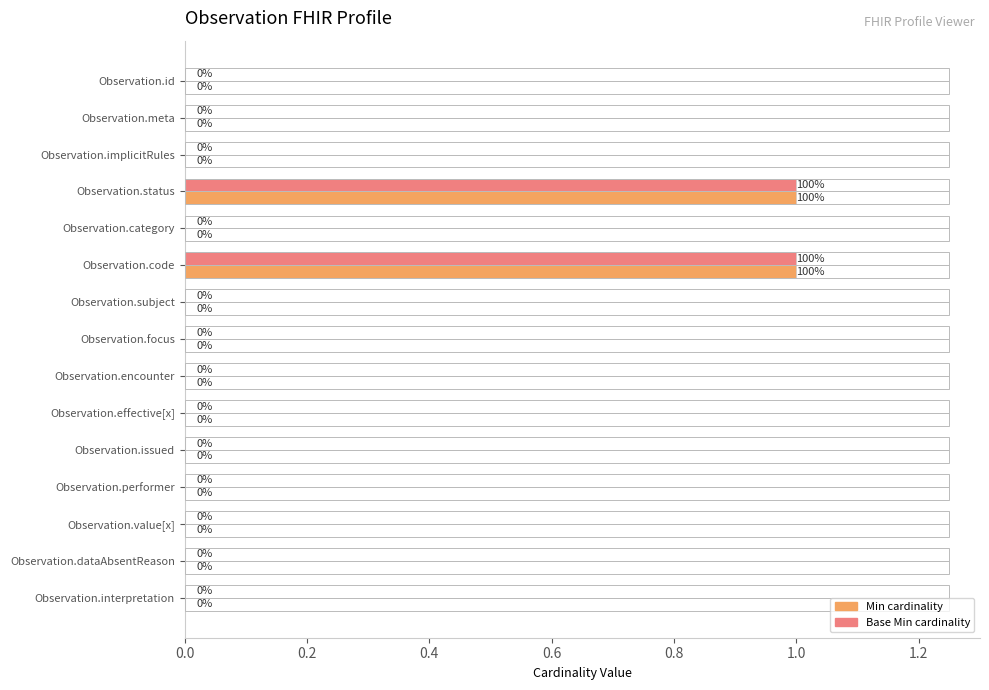

Is the value of Min cardinality at Observation.status greater than the value of Base Min cardinality at Observation.implicitRules?

Yes